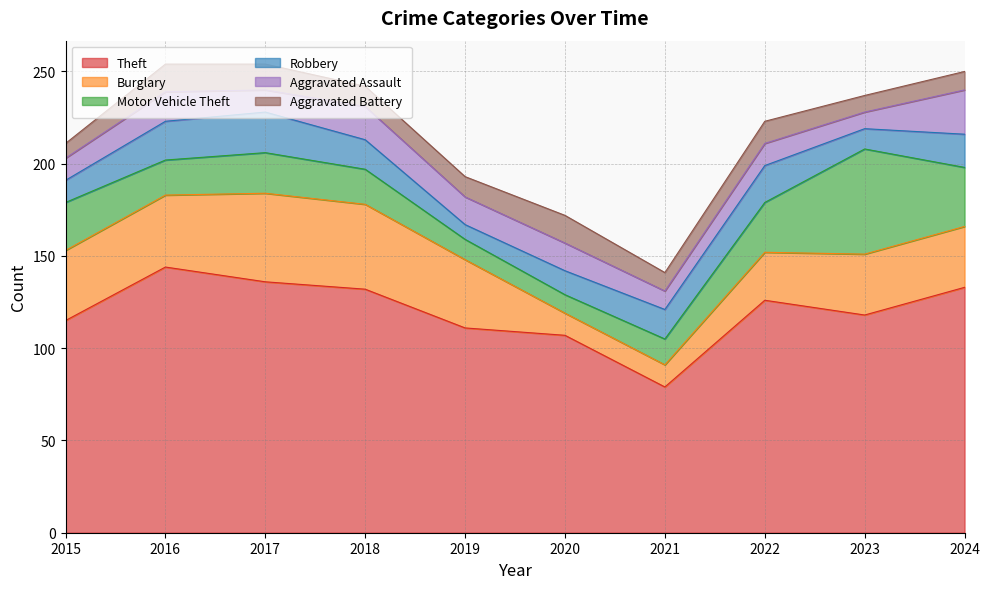

Does the chart display data point markers on the line(s)?

No